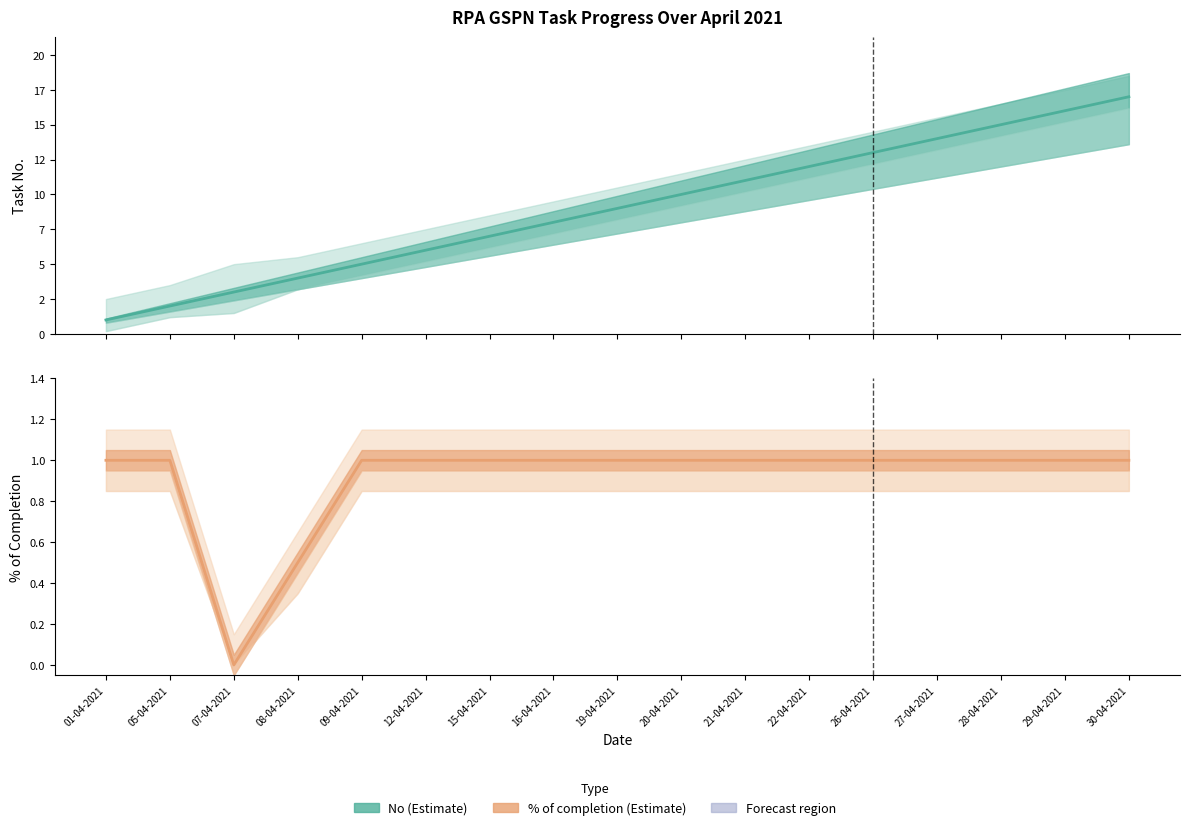

At which label does % of completion (Estimate) reach its minimum?

07-04-2021